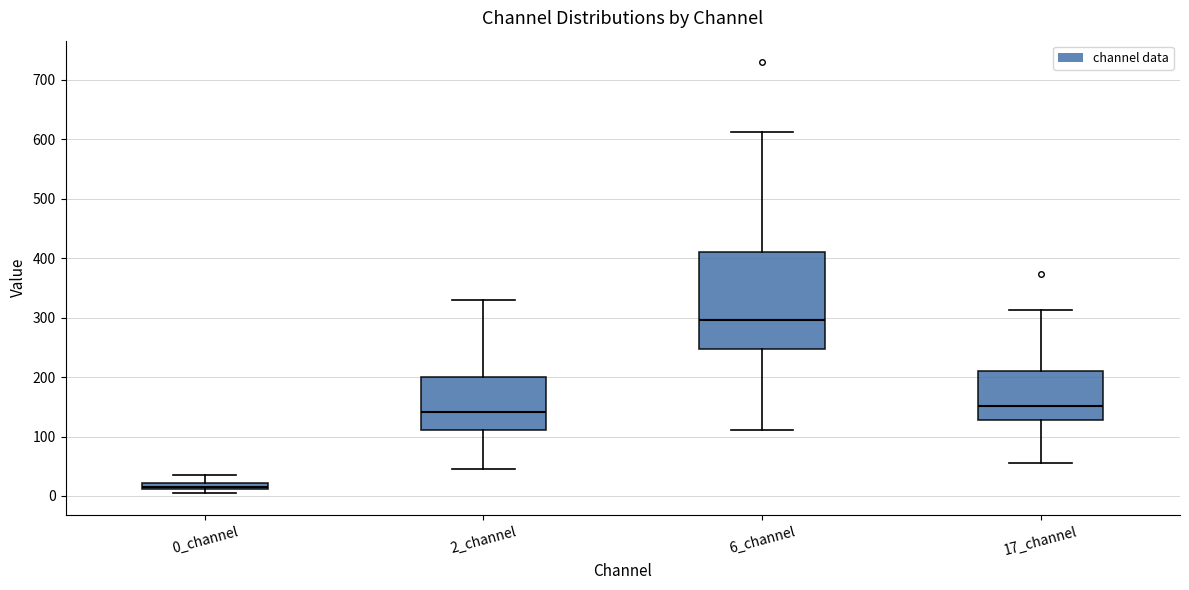

Which box's median line is the highest?

6_channel